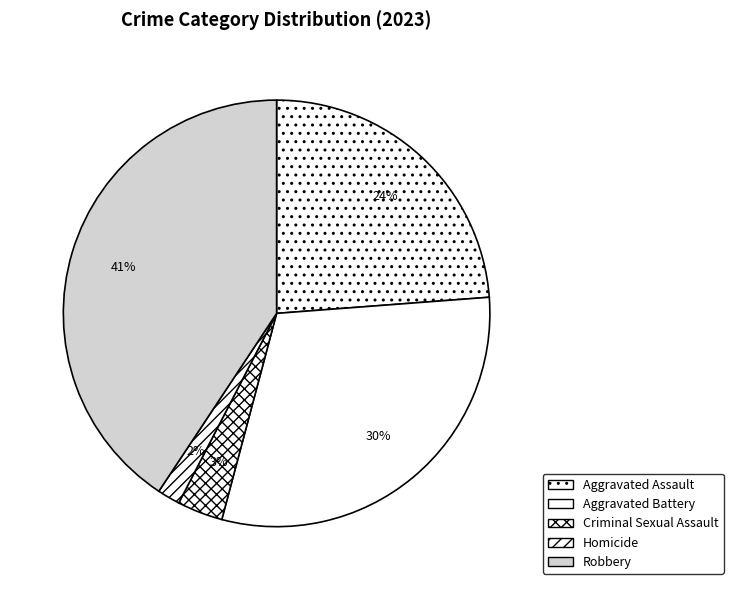

What is the smallest slice in the pie chart?

Homicide